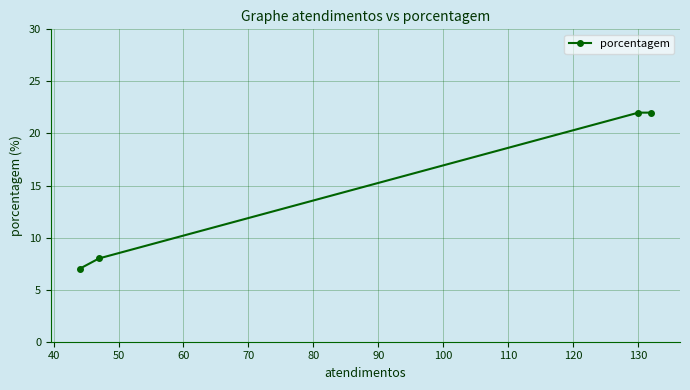

What is the smallest value displayed?

7